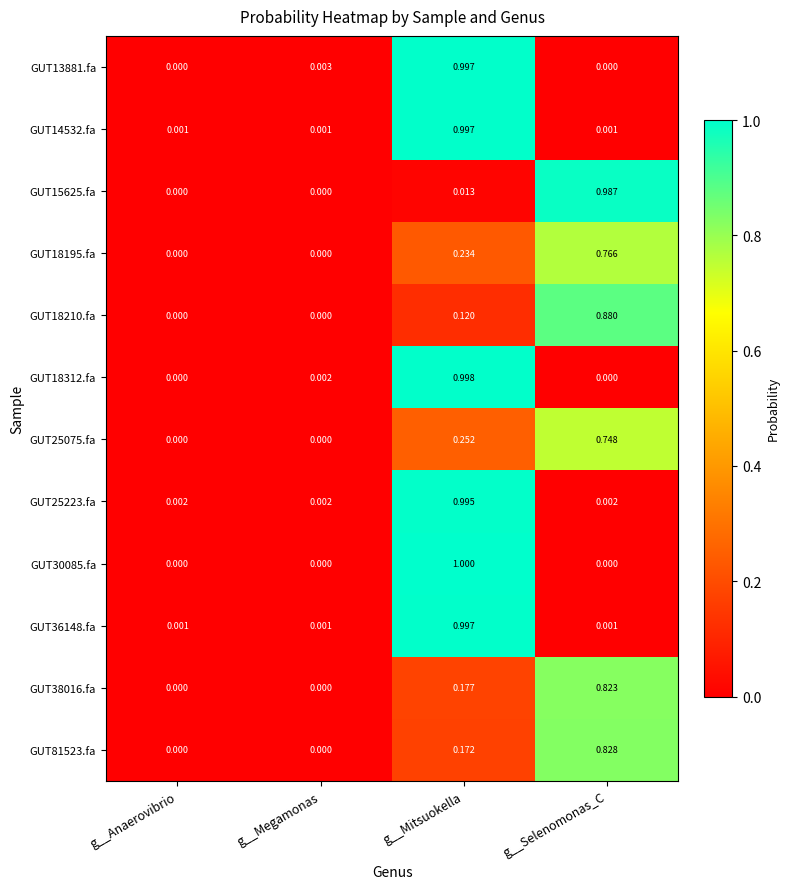

At which category is the sum across all series the highest?

g__Mitsuokella